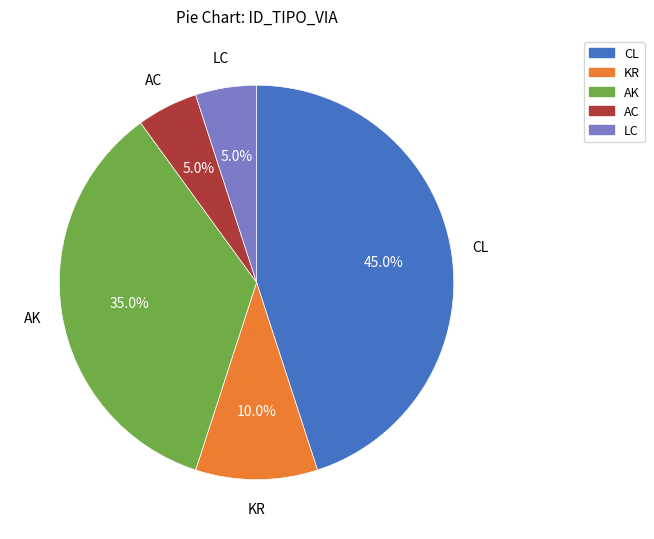

Combined, do AK and LC account for over 50%?

No